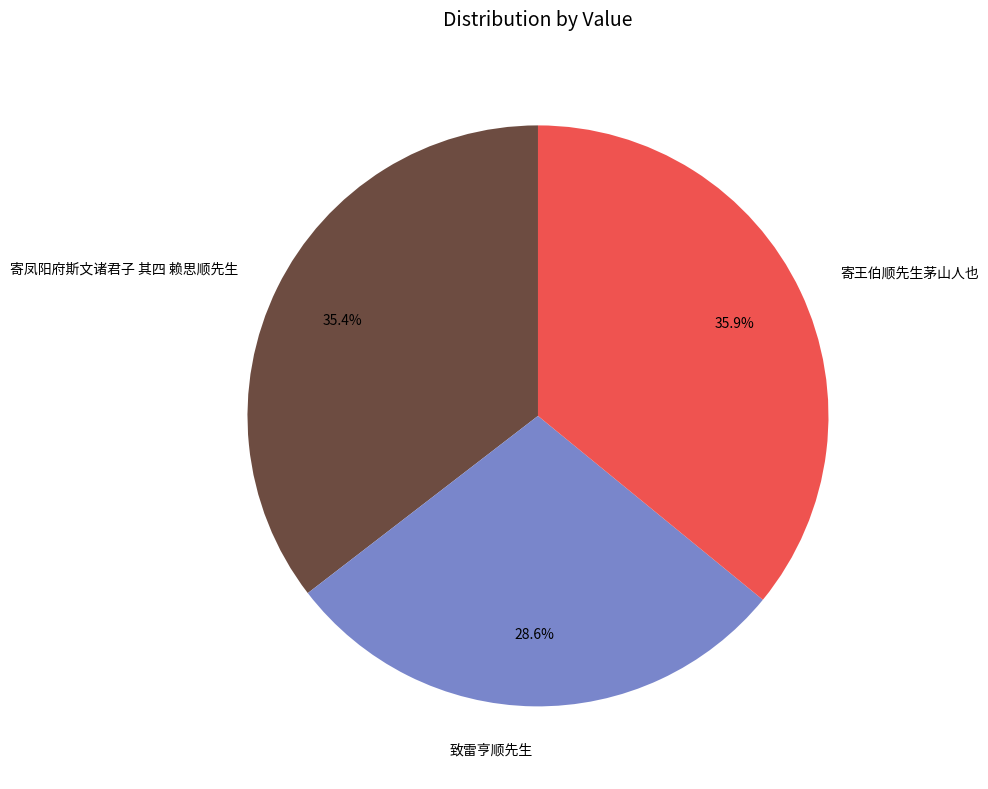

To the nearest percent, what is the combined percentage of 寄凤阳府斯文诸君子 其四 赖思顺先生 and 致雷亨顺先生?

64%